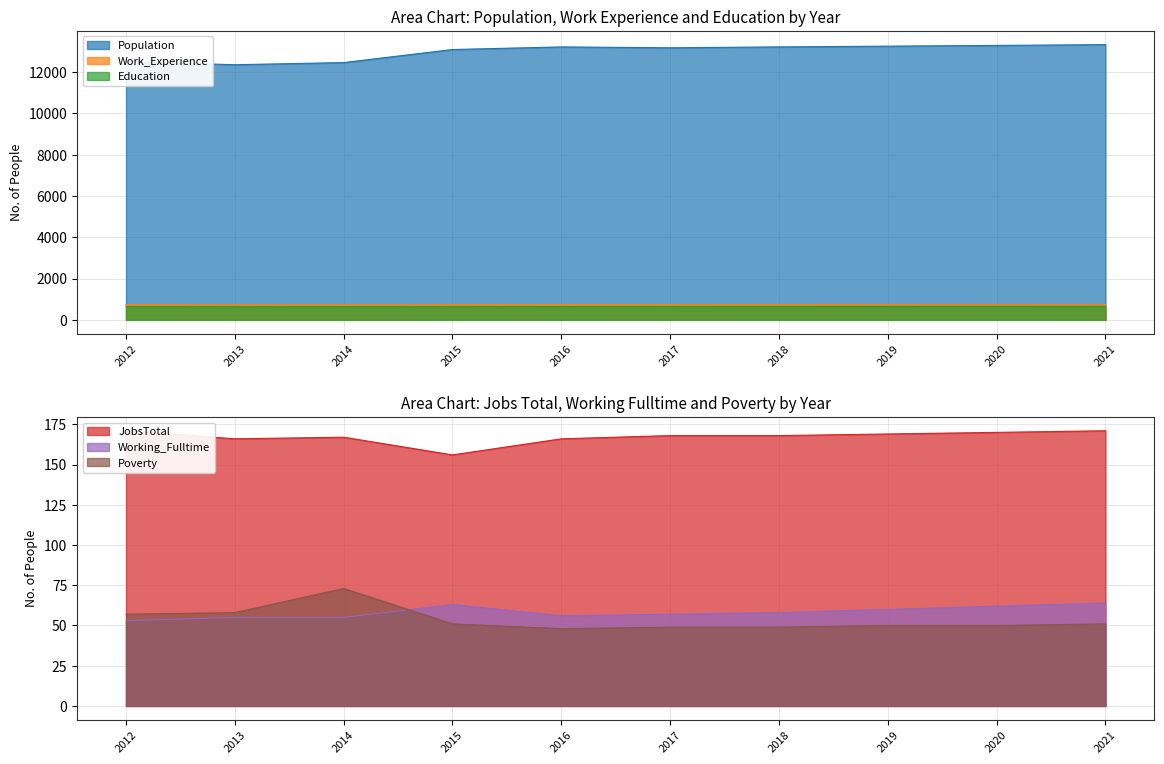

True or false: Education and Poverty intersect in this chart.

False